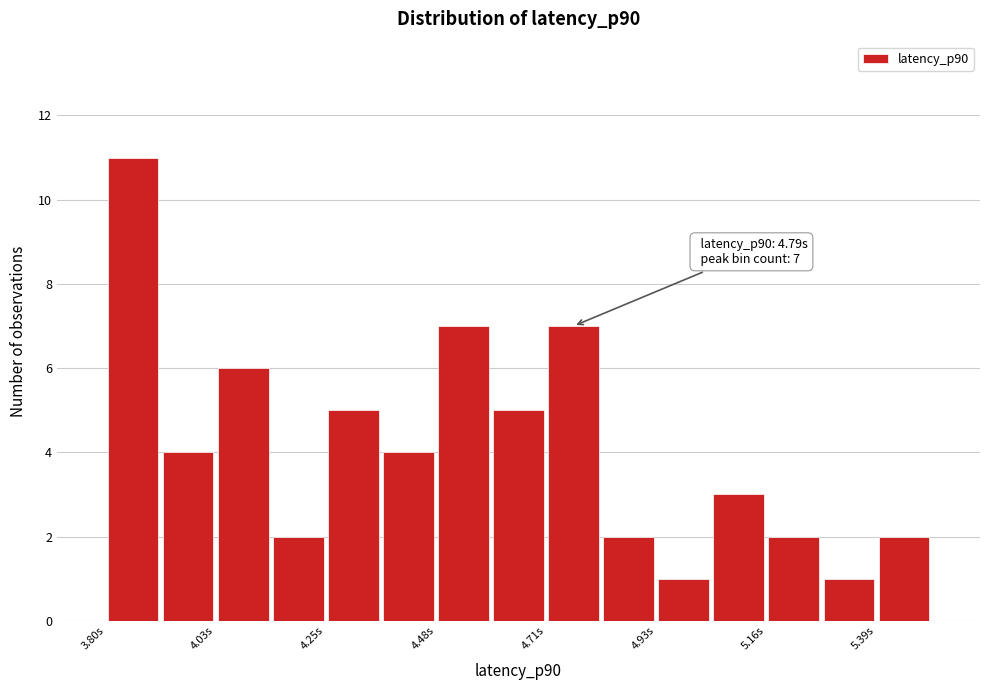

Around what value on the x-axis is the tallest bar? Give the approximate position of its centre, as read against the axis.

3.85